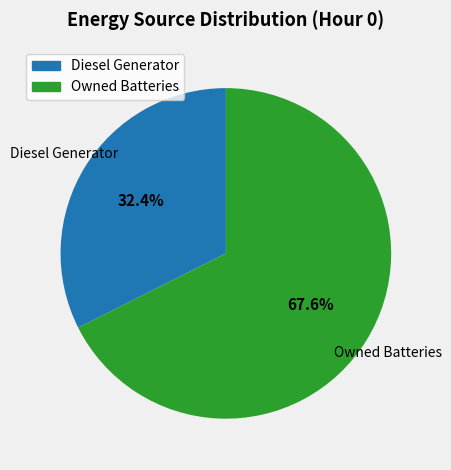

Does any single category account for the majority?

Yes